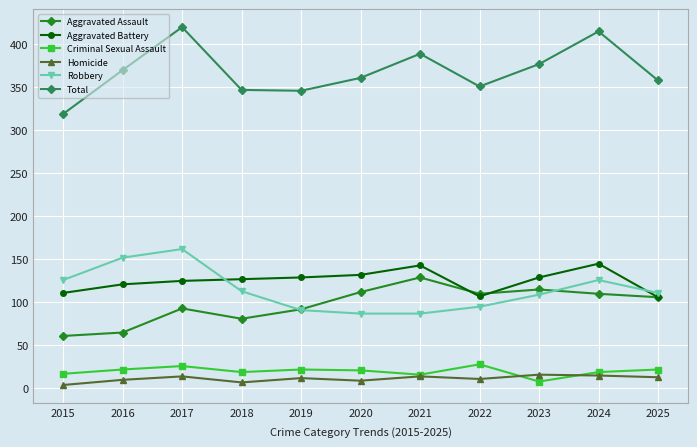

Which series has the largest range (max minus min)?

Total